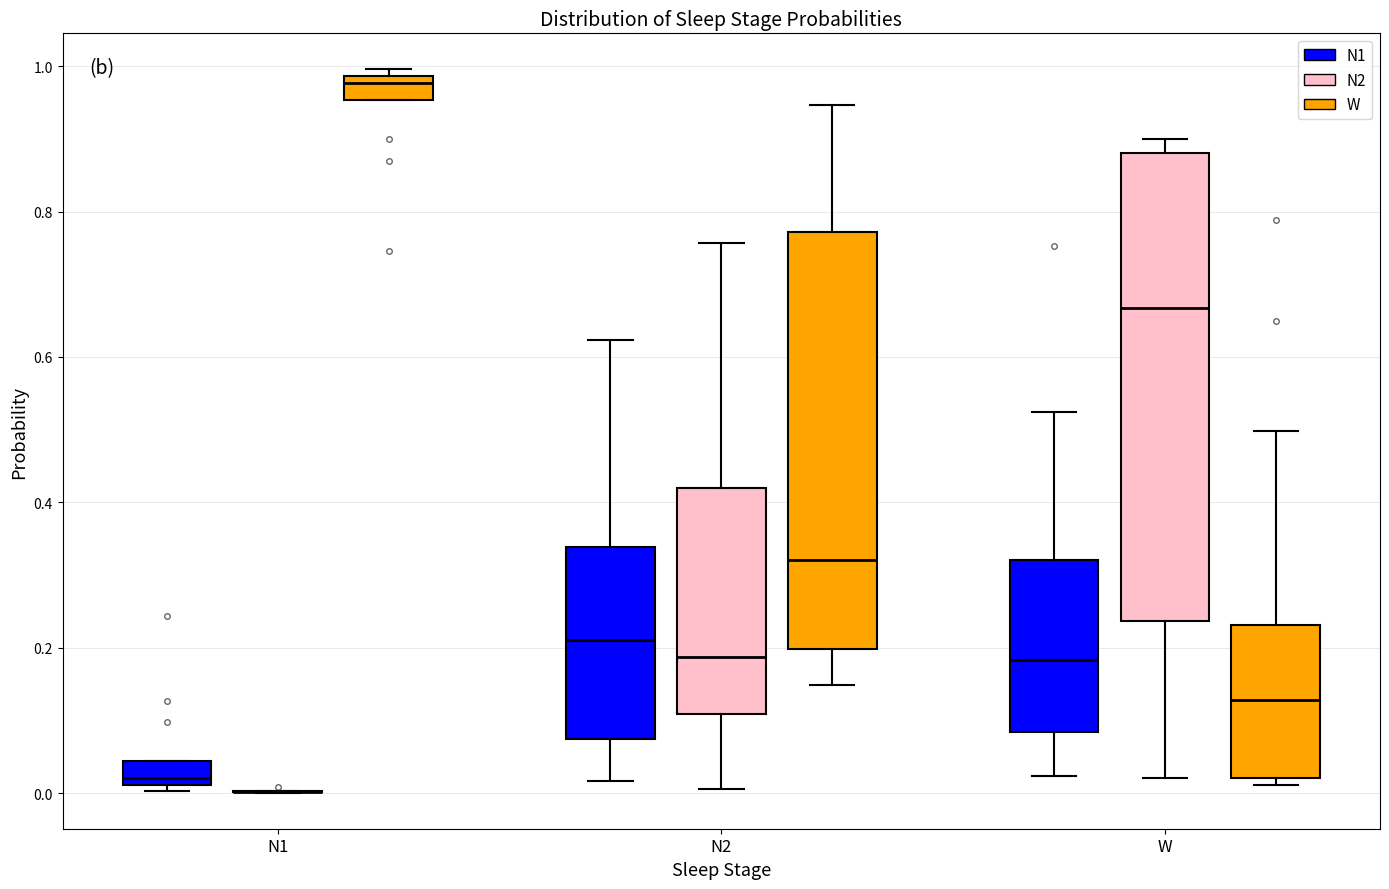

Reading left to right, transcribe this box plot: for each box, give where its median line is, the range the box spans, and where its two whiskers end, as read against the y-axis. The values are not printed on the chart, so give them approximately, as read against the axis.

N1 (N1): median 0.02 (just above the box's lower edge), box 0.02 to 0.04, whiskers 0.00 to 0.04
N1 (N2): box collapsed to a line at 0.00, whiskers 0.00 to 0.00
N1 (W): median 0.98 (just below the box's upper edge), box 0.96 to 0.98, whiskers 0.96 to 1.00
N2 (N1): median 0.22, box 0.08 to 0.34, whiskers 0.02 to 0.62
N2 (N2): median 0.18, box 0.10 to 0.42, whiskers 0.00 to 0.76
N2 (W): median 0.32, box 0.20 to 0.78, whiskers 0.14 to 0.94
W (N1): median 0.18, box 0.08 to 0.32, whiskers 0.02 to 0.52
W (N2): median 0.66, box 0.24 to 0.88, whiskers 0.02 to 0.90
W (W): median 0.12, box 0.02 to 0.24, whiskers 0.02 (just below the box's lower edge) to 0.50